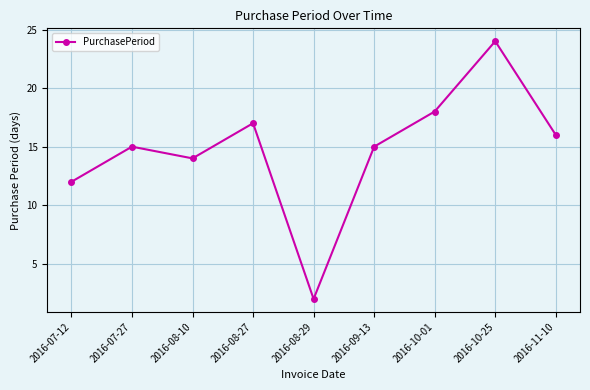

What is the difference between the values at 2016-07-12 and 2016-10-25?

12